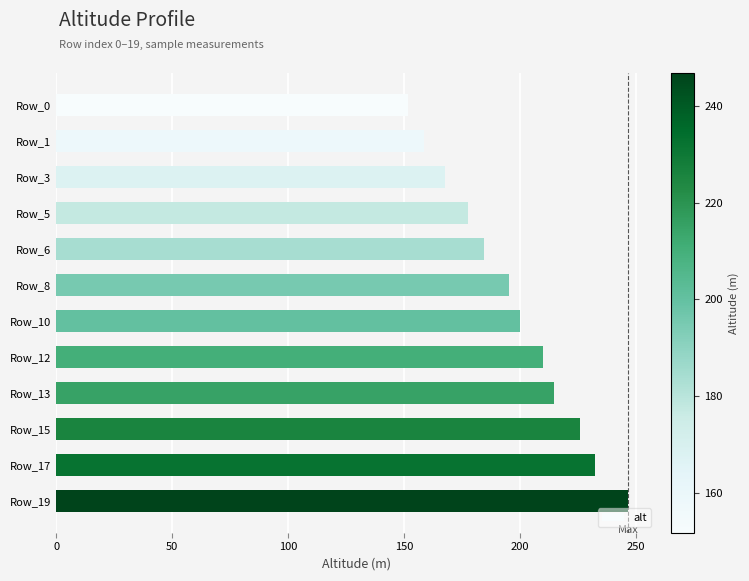

What is the value of the 10th bar from the top?

225.8